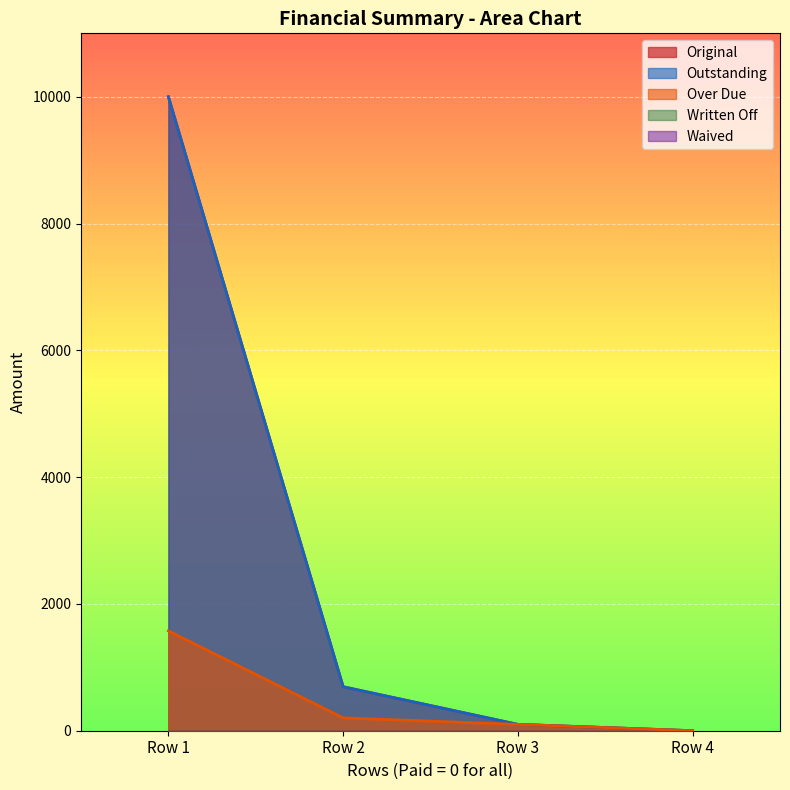

At Row 1, list the series in order from largest to smallest.

Original, Outstanding, Over Due